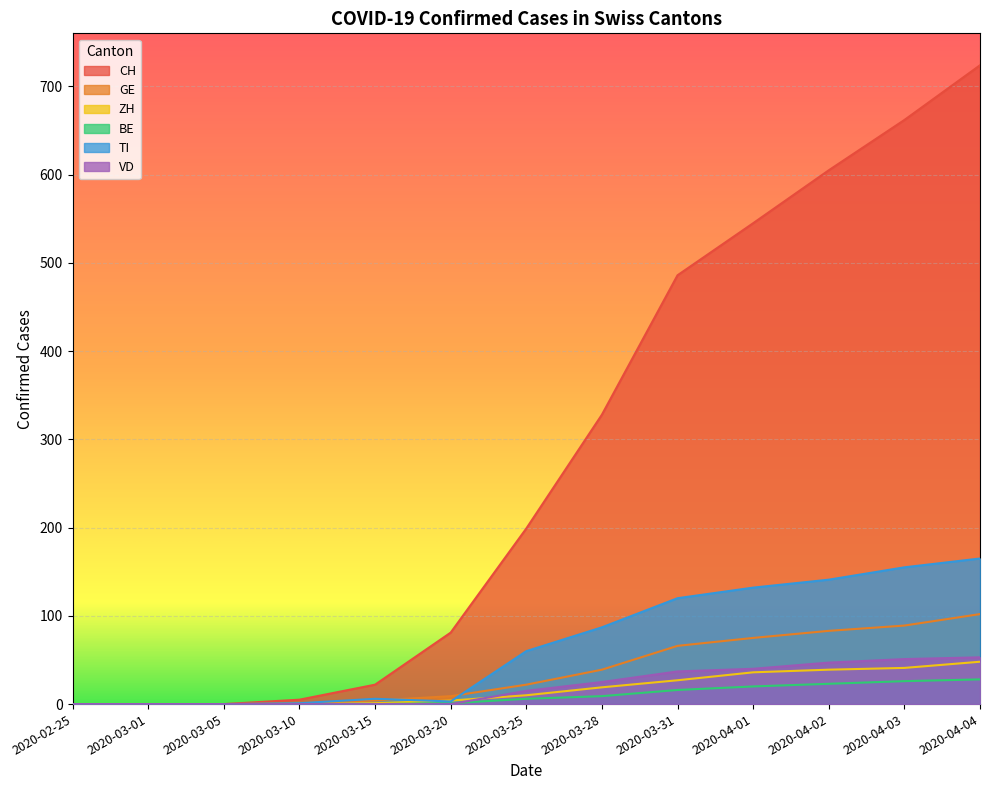

What are all the series names shown in the legend?

CH, GE, ZH, BE, TI, VD